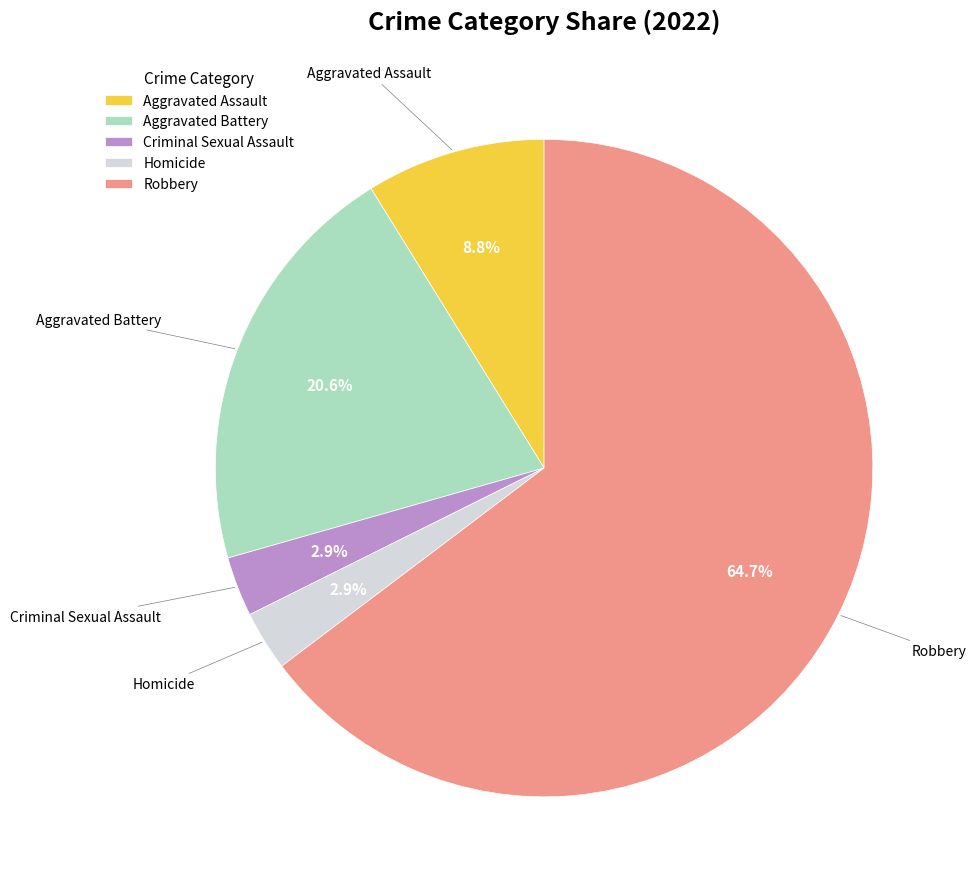

Is it true that Aggravated Assault is 16% of the pie?

False